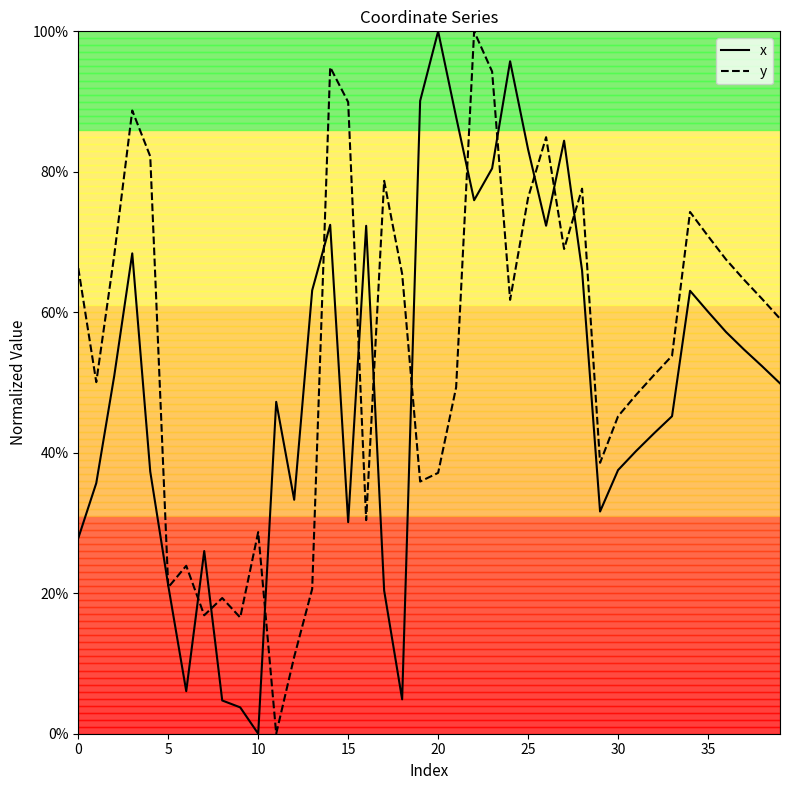

Does the chart have visible grid lines?

No